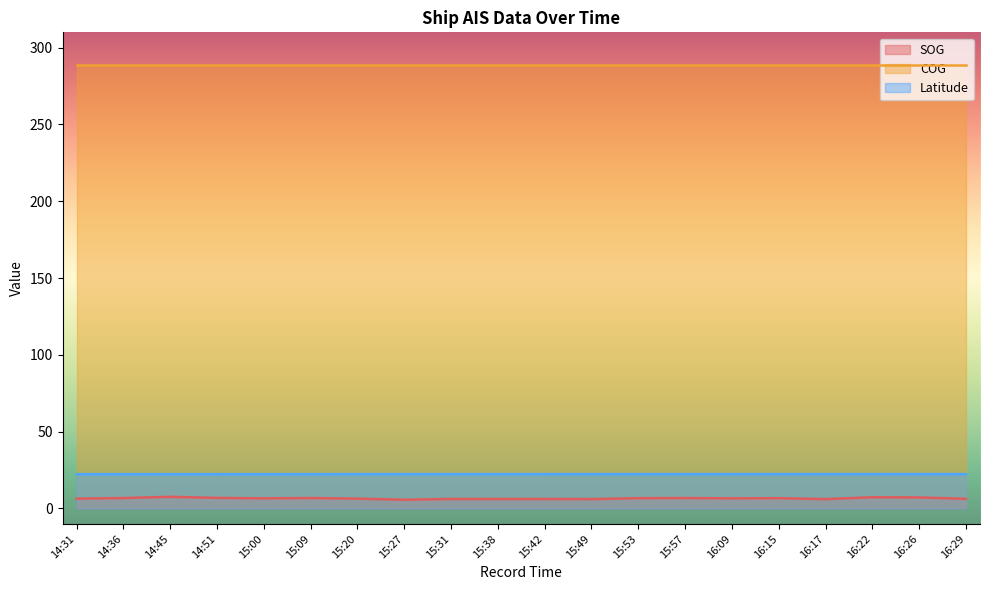

Rank the series by their maximum value, from lowest to highest.

SOG, Latitude, COG